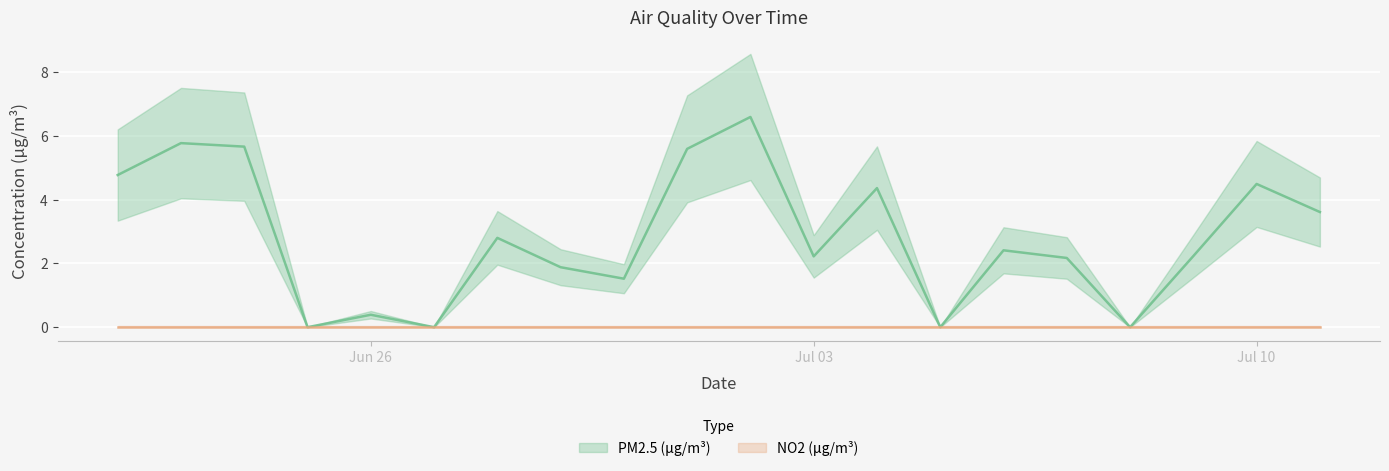

What is the change in value from 2023-06-24 to 2023-07-10?

-1.2